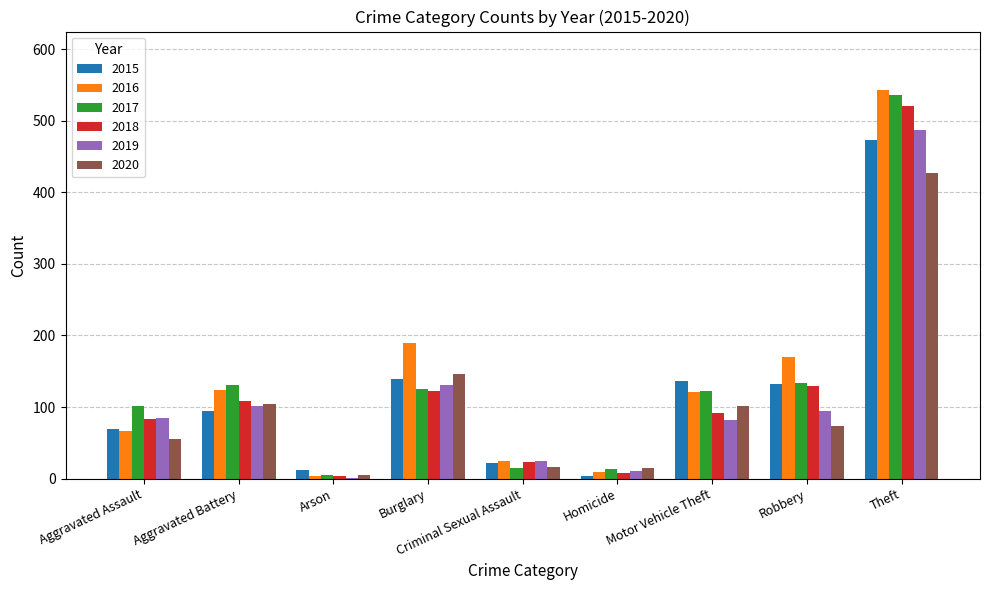

Is the value of 2015 at Burglary greater than the value of 2019 at Criminal Sexual Assault?

Yes